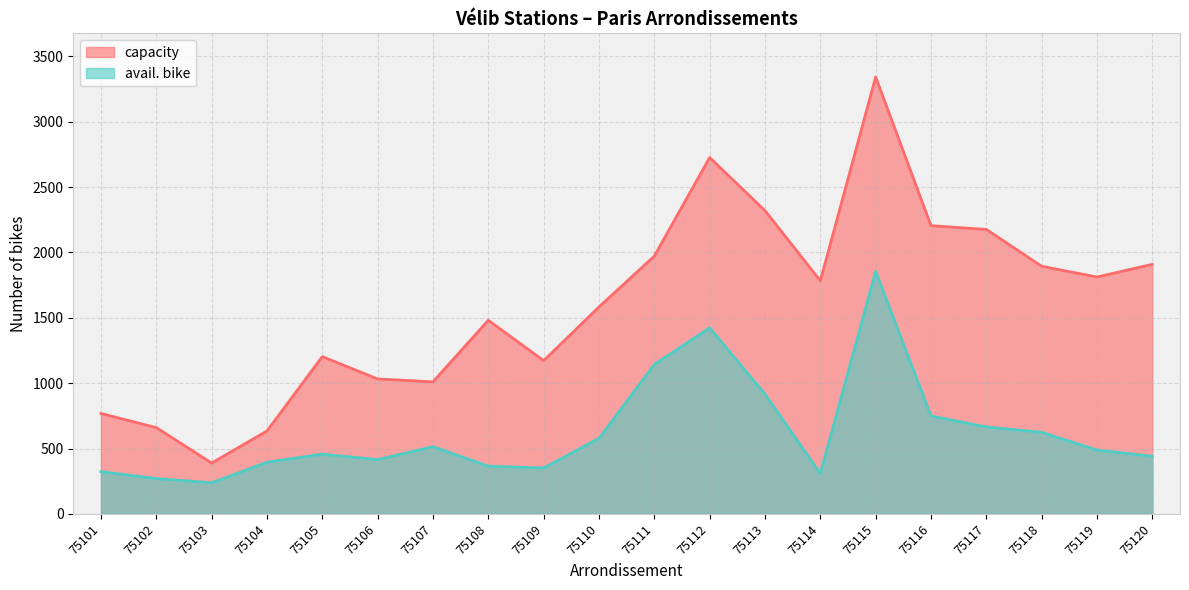

What is the total value across all series at 75119?

2300